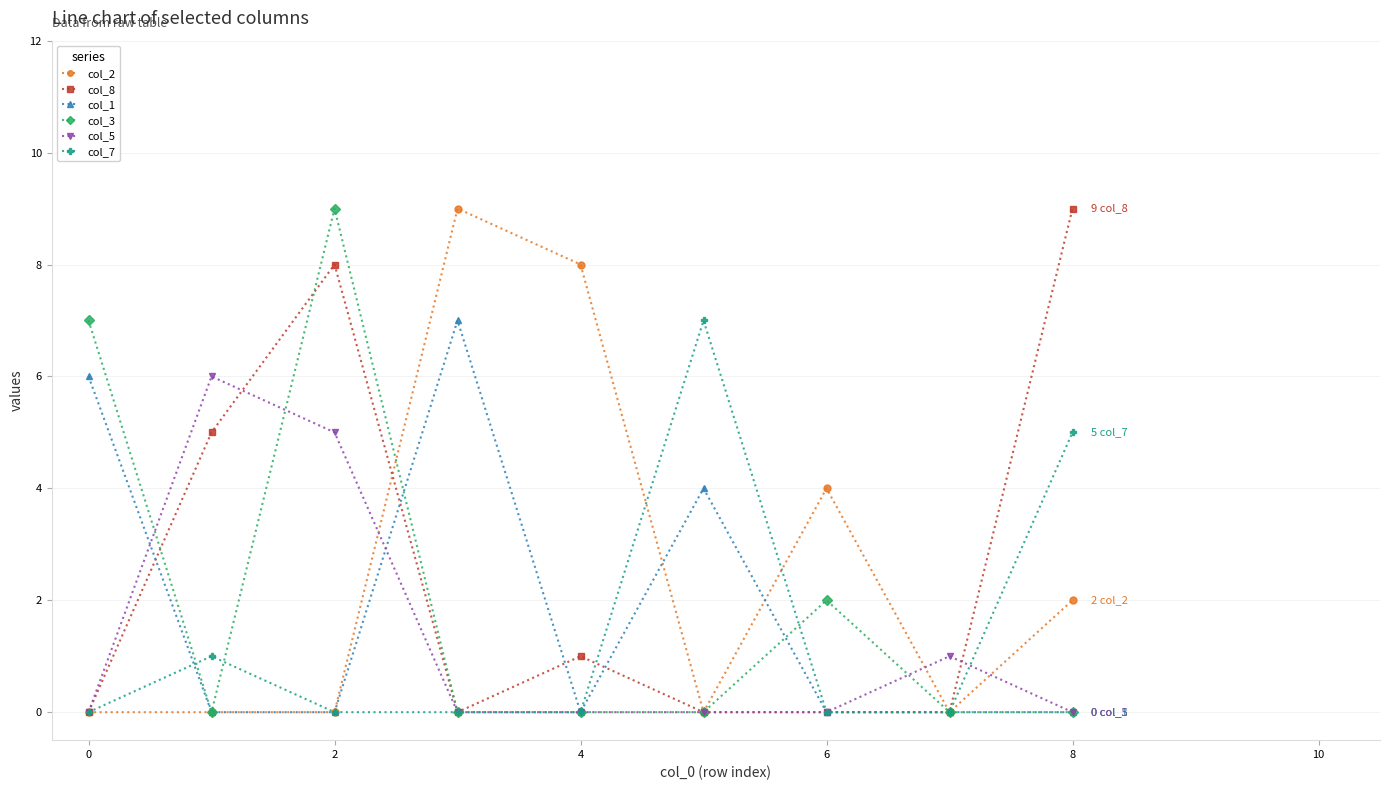

Is this an area chart (filled region under the line)?

No